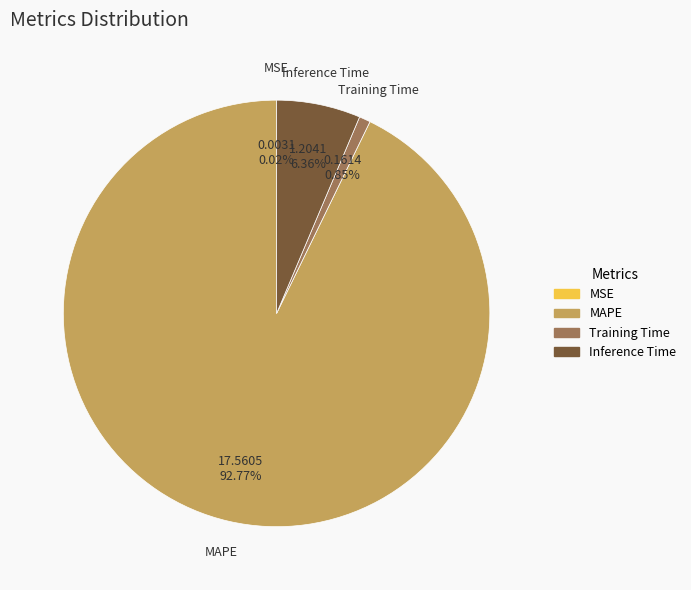

Do MAPE and Inference Time together represent more than half of the pie?

Yes